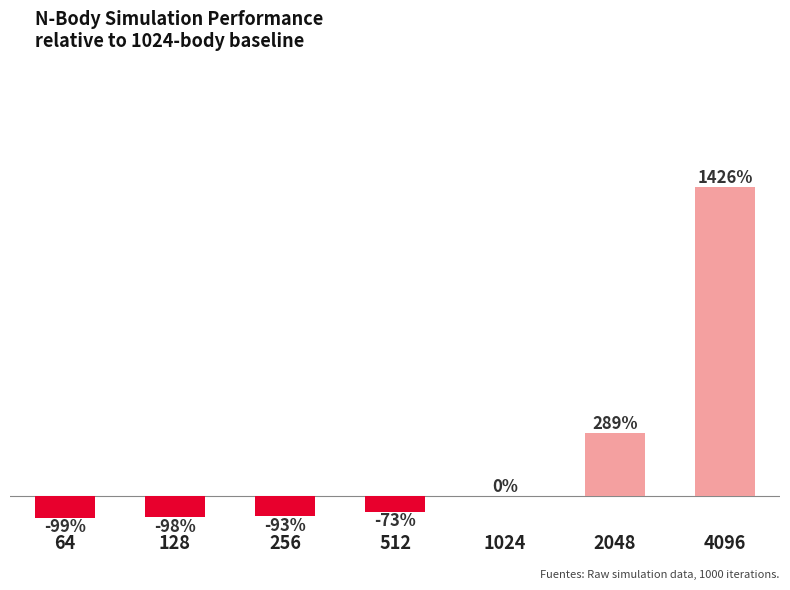

Are the bars horizontal?

No